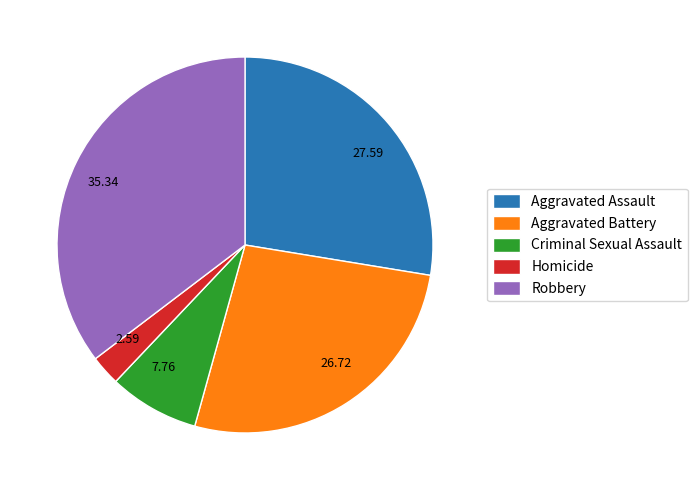

How many slices are in this pie chart?

5